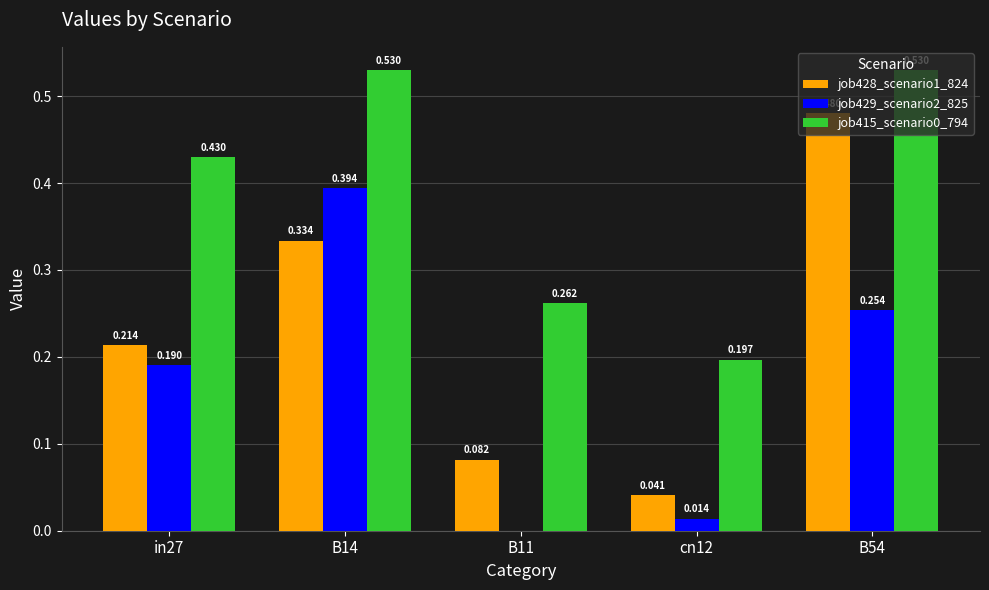

Is it true that job415_scenario0_794 equals 0.3 at B11?

True